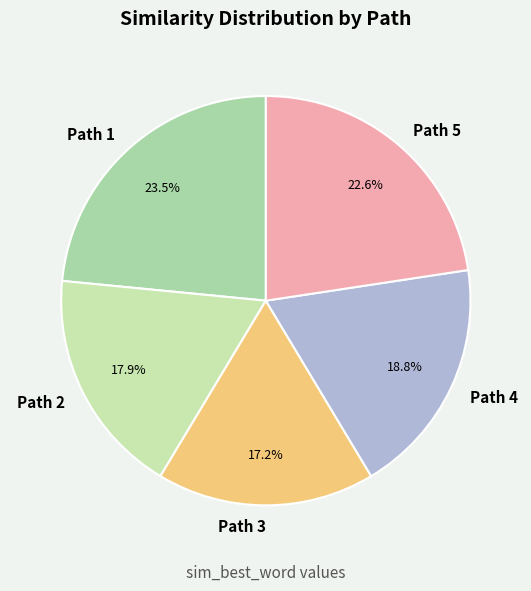

To the nearest percent, what is the average slice percentage?

20%